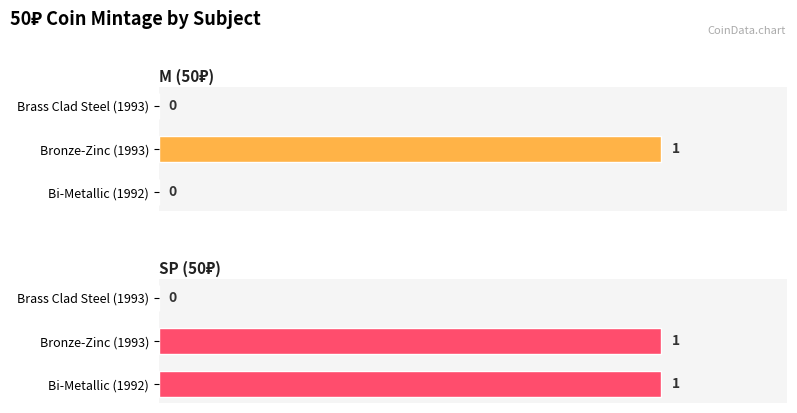

What is the sum of all M (50₽) values?

1